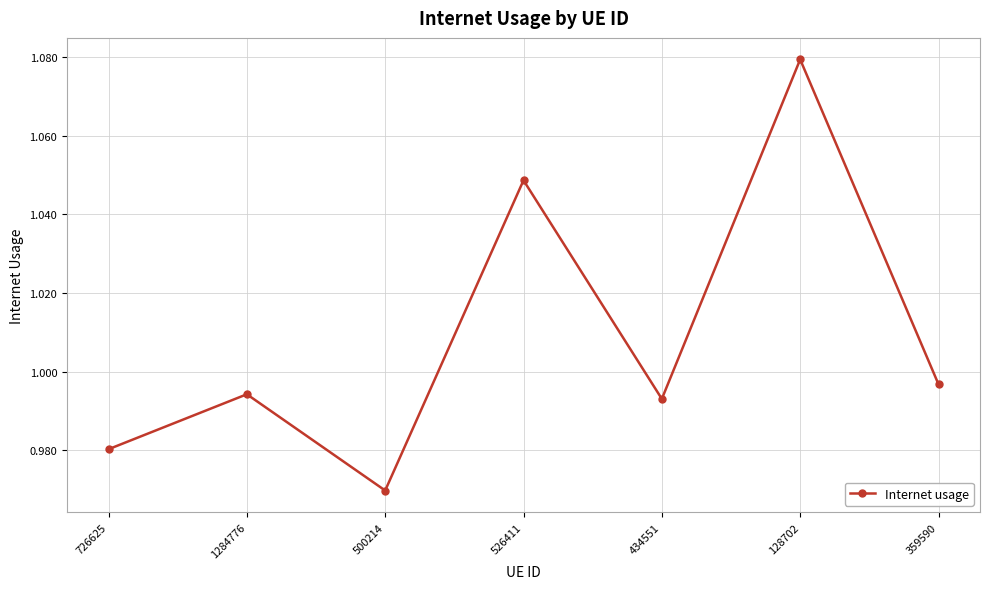

At which category does the data reach its first local peak?

1284776